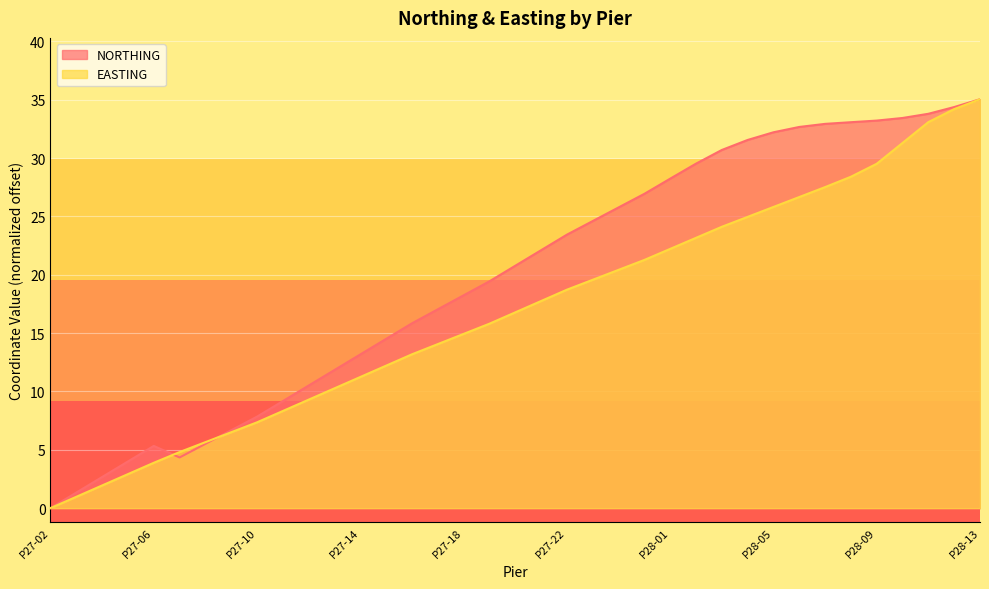

Which label corresponds to the smallest value in the chart?

P27-02